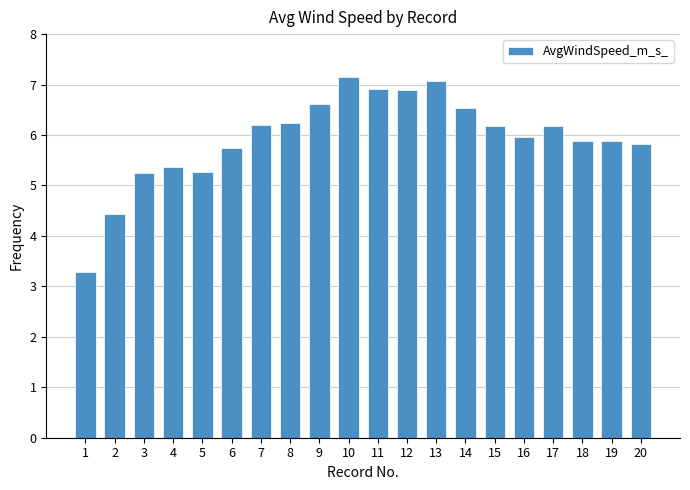

True or false: the data shows 10.1 at 8.

False